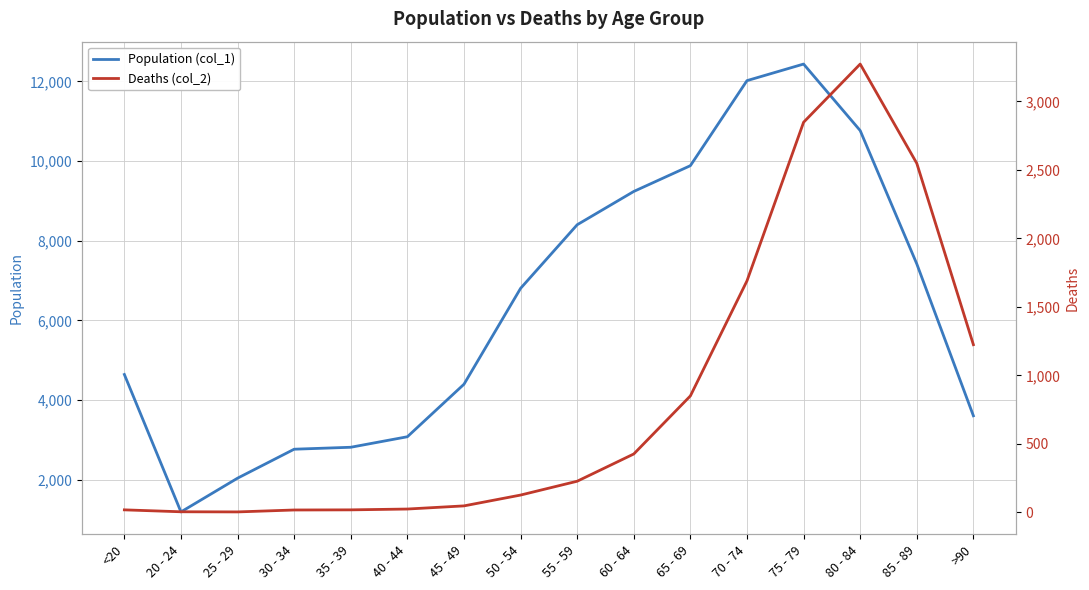

Between <20 and 25 - 29, which is larger?

<20